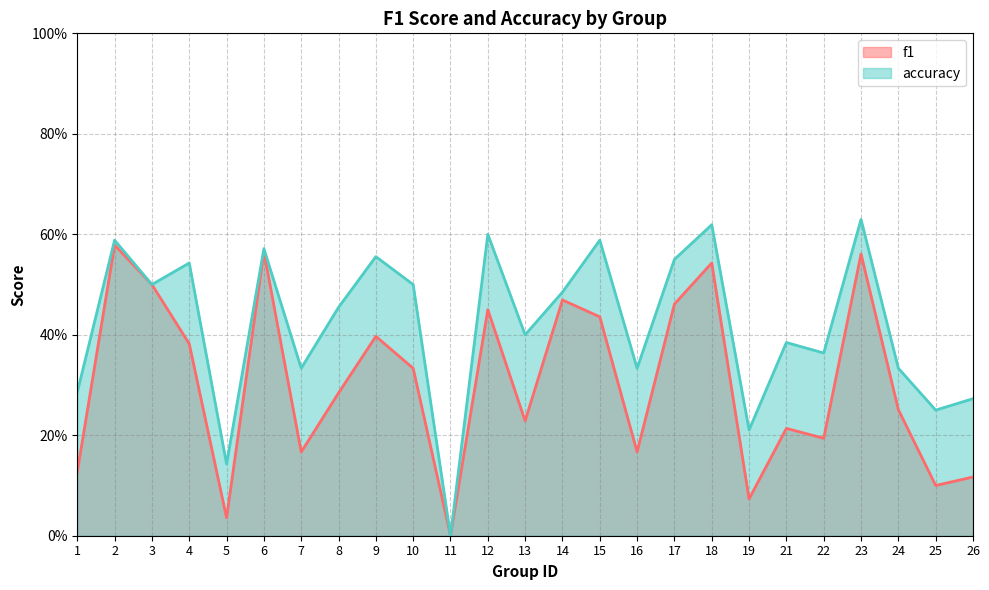

What is the greatest value displayed?

0.6